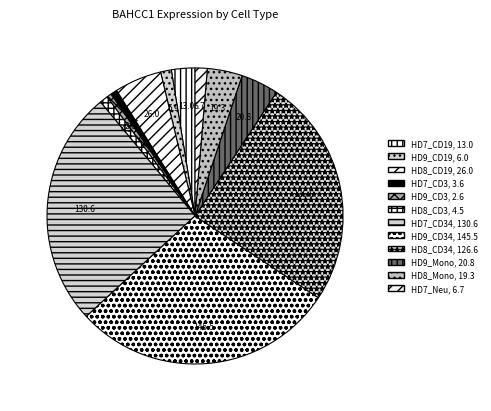

To the nearest percent, what is the average slice percentage?

8%